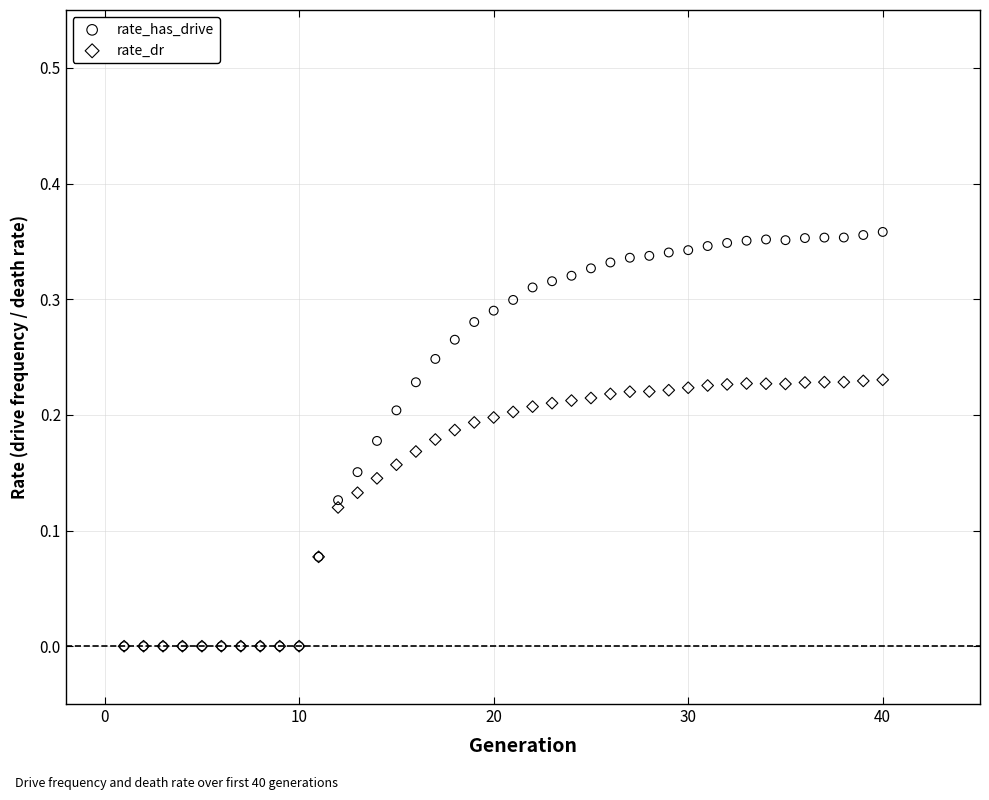

What are all the series names shown in the legend?

rate_has_drive, rate_dr